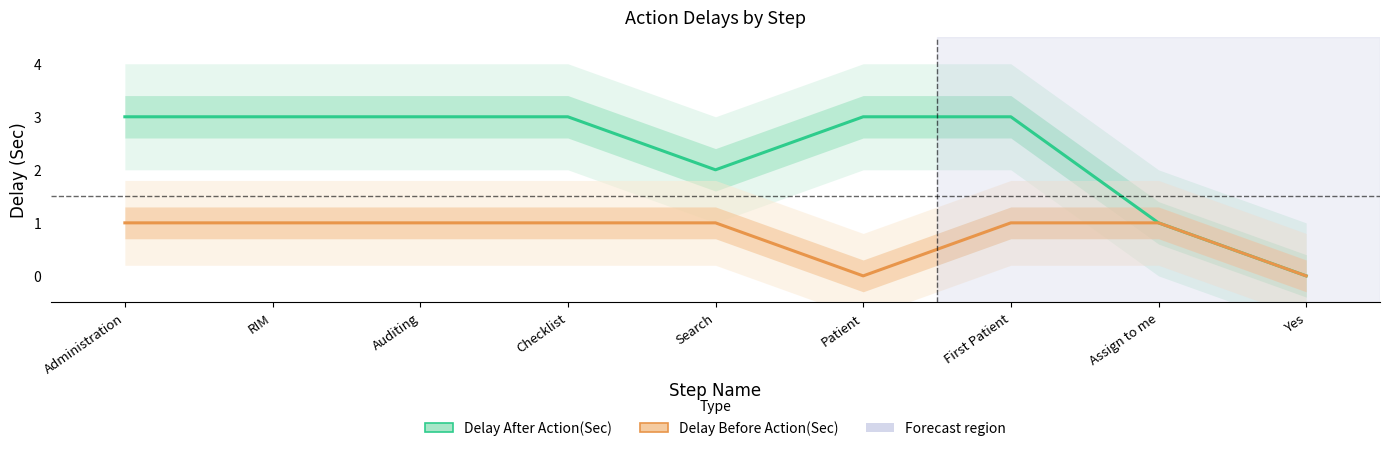

Reading right to left, list all the values displayed in this chart.

Delay After Action(Sec): Yes=0	Assign to me=1	First Patient=3	Patient=3	Search=2	Checklist=3	Auditing=3	RIM=3	Administration=3
Delay Before Action(Sec): Yes=0	Assign to me=1	First Patient=1	Patient=0	Search=1	Checklist=1	Auditing=1	RIM=1	Administration=1